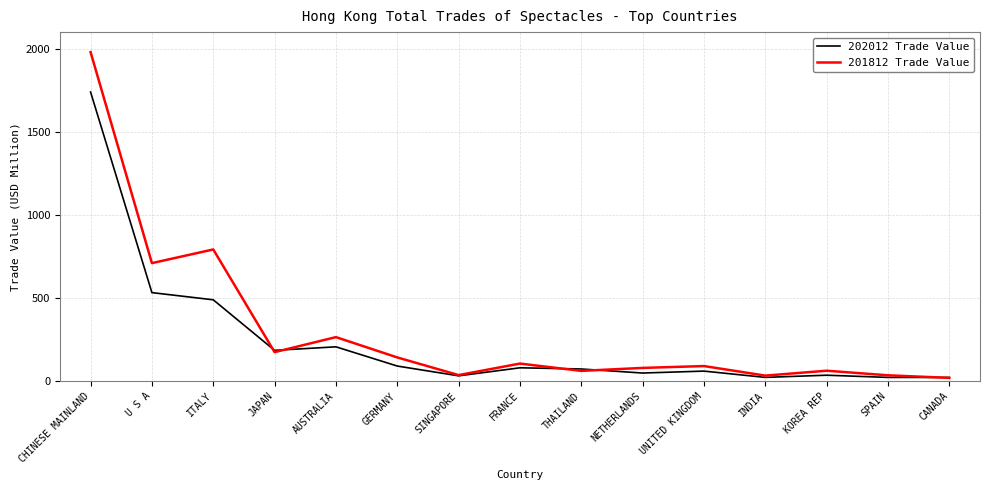

Is the value of 202012 Trade Value at AUSTRALIA greater than the value of 201812 Trade Value at ITALY?

No